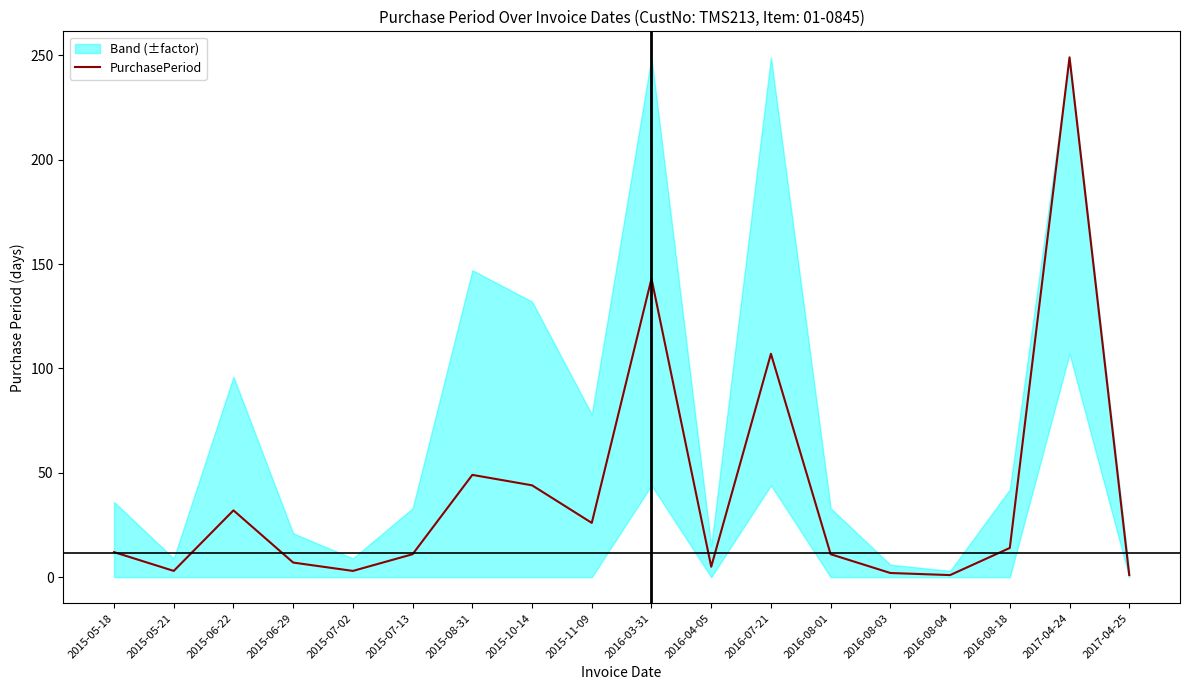

What position from the left is 2016-04-05?

11